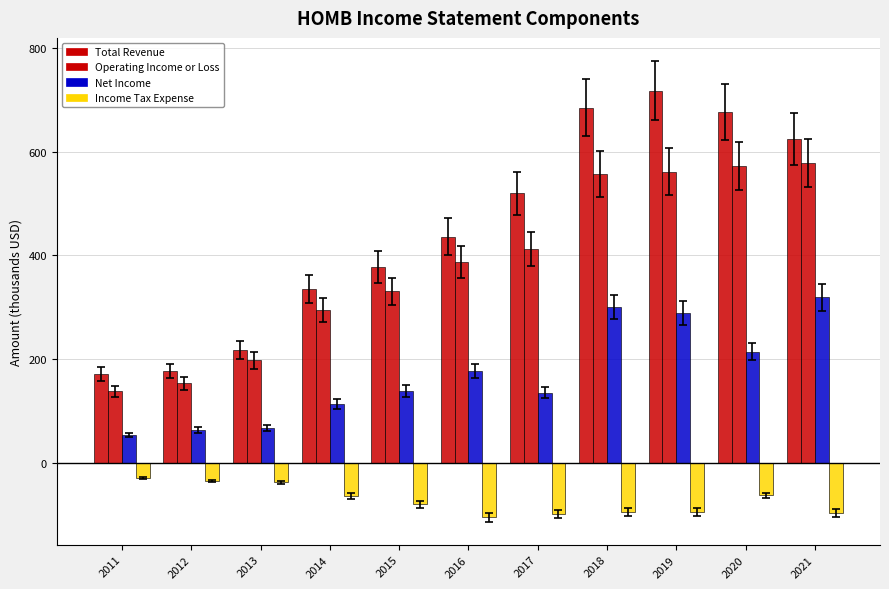

What is the value of the Total Revenue bar at the 6th from the left?

436.5